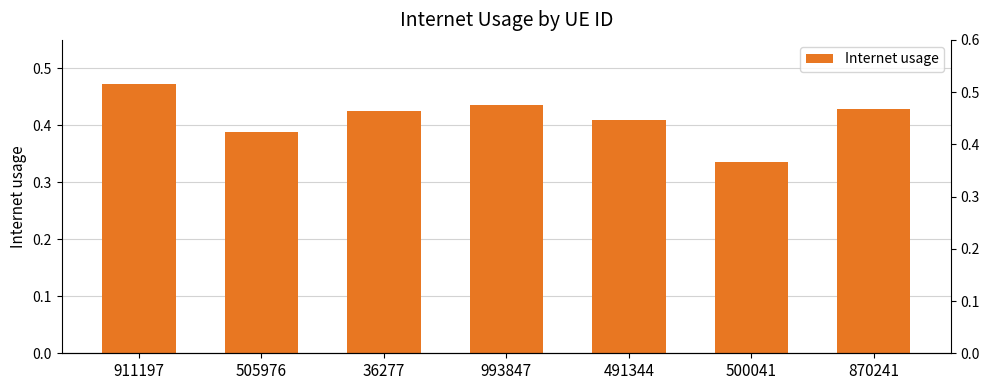

List the labels in order of value, smallest first.

500041, 505976, 491344, 36277, 870241, 993847, 911197